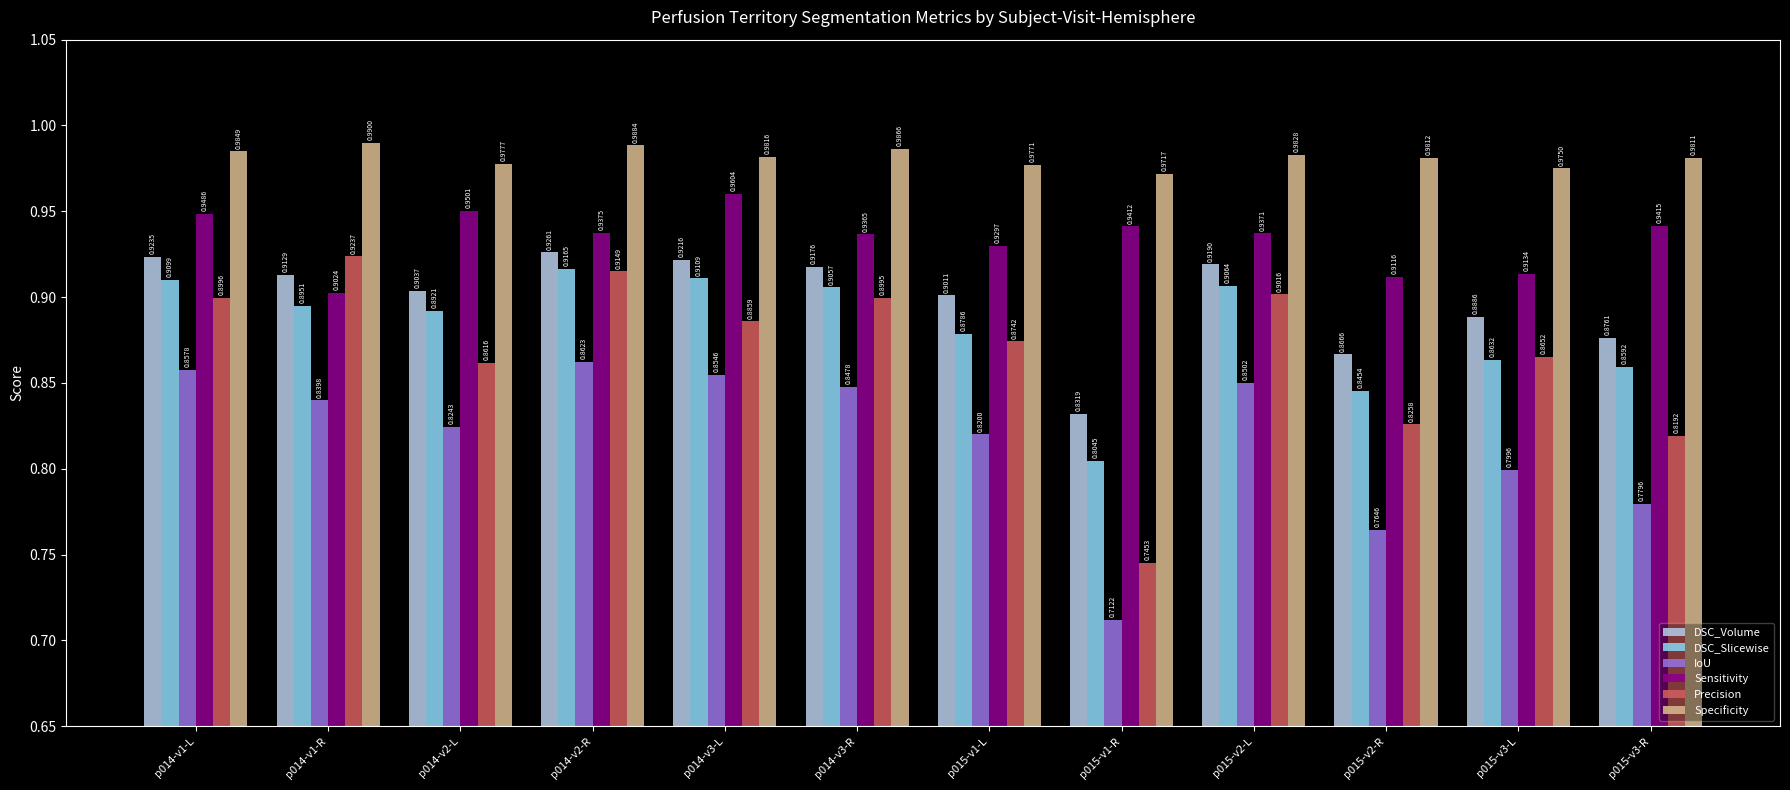

Rank the series at p015-v1-R from lowest to highest value.

IoU, Precision, DSC_Slicewise, DSC_Volume, Sensitivity, Specificity